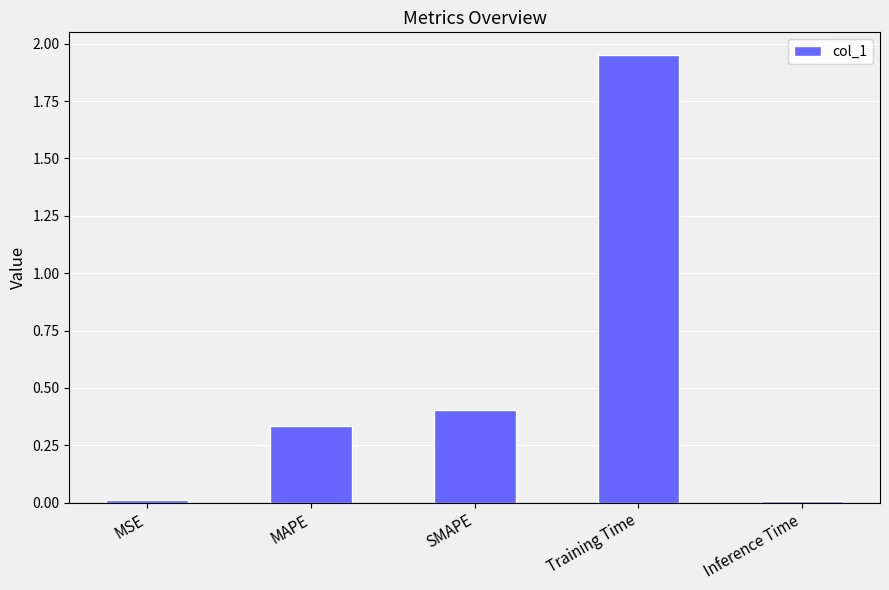

Which category has the highest value across all series?

Training Time